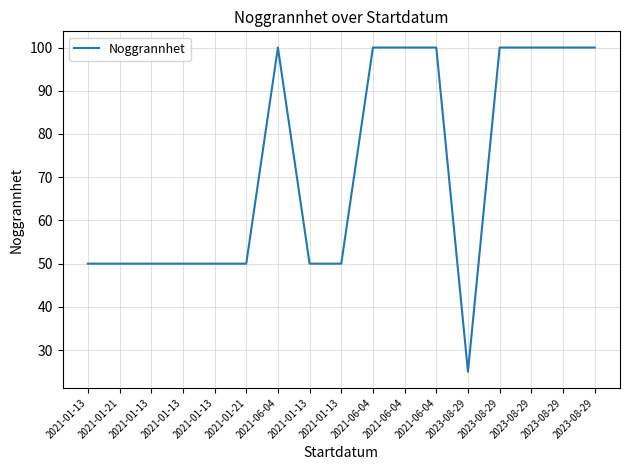

Is this an area chart (filled region under the line)?

No